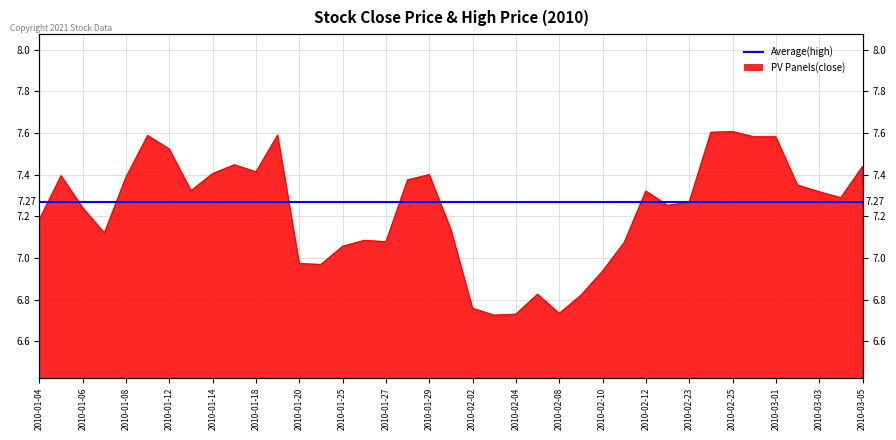

What is the change in value from 2010-01-11 to 2010-02-12?

-0.3